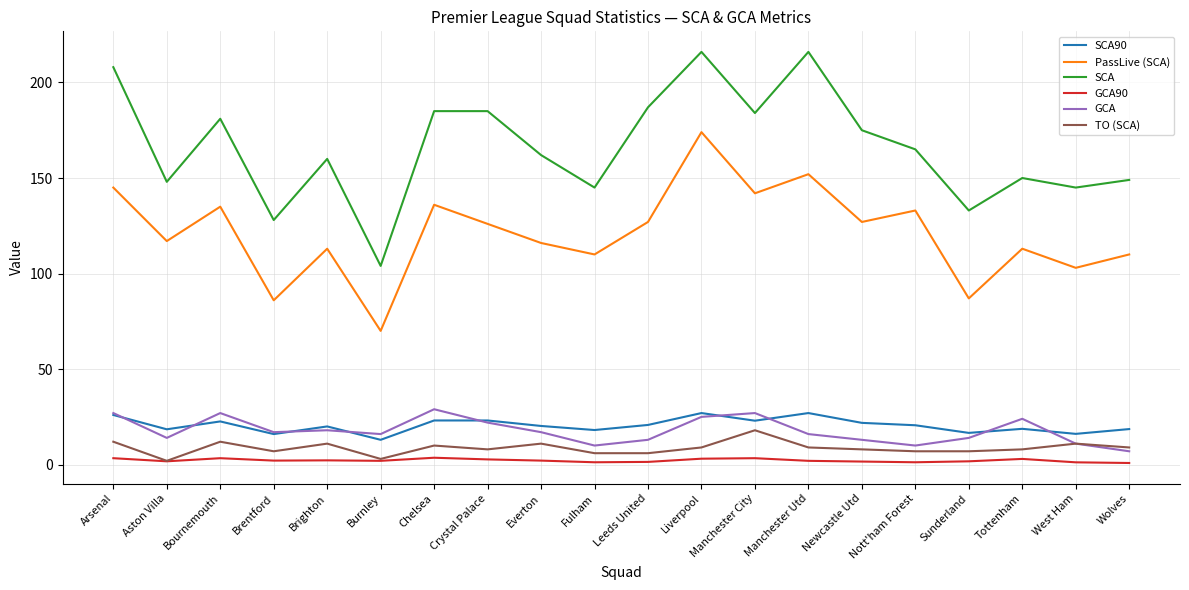

Rank the series by their maximum value, from lowest to highest.

GCA90, TO (SCA), SCA90, GCA, PassLive (SCA), SCA